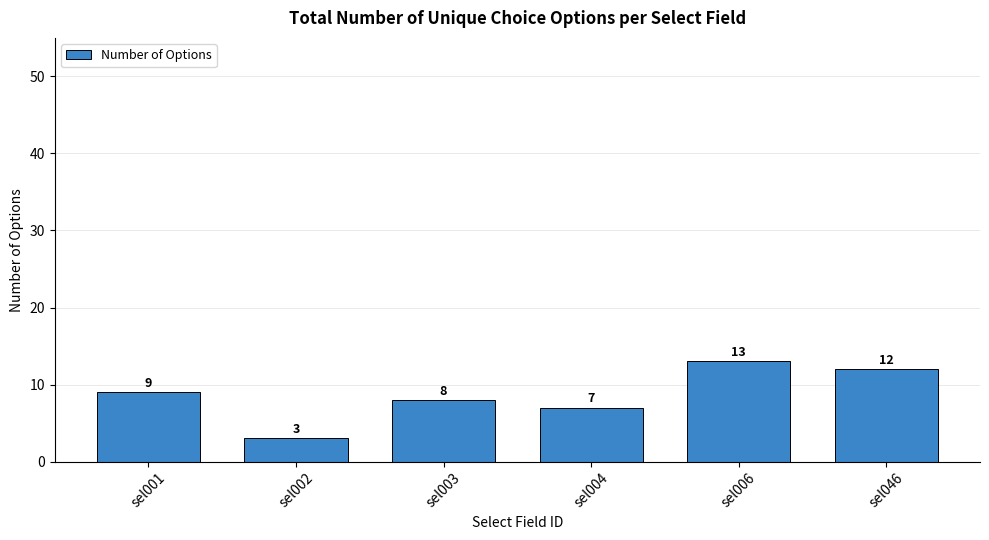

Between sel001 and sel046, which is larger?

sel046